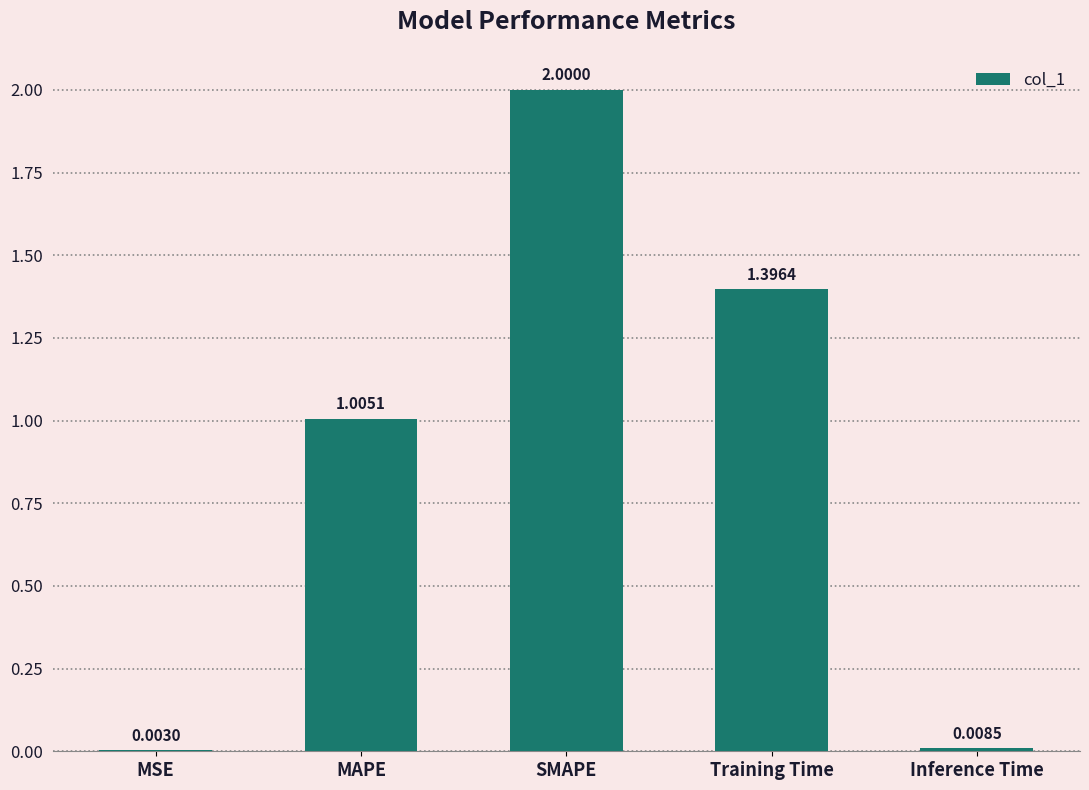

What is the sum of all values?

4.4